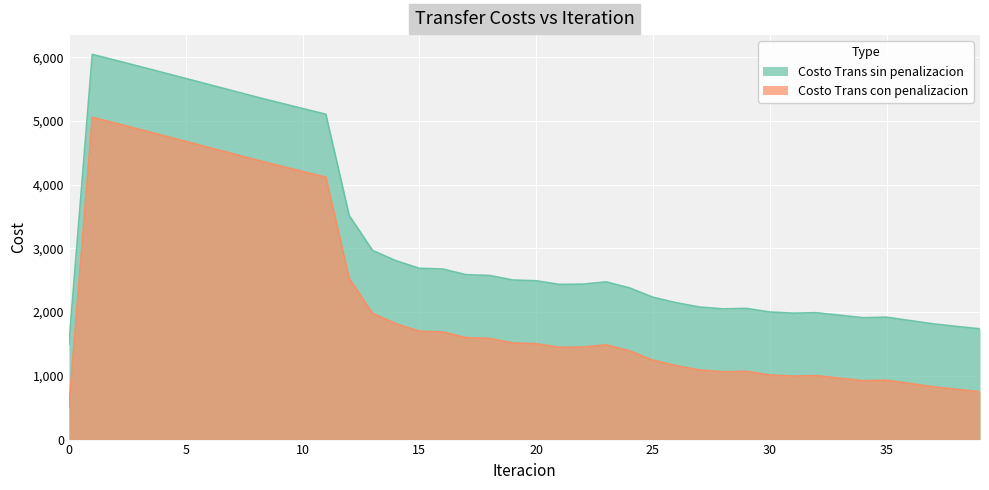

What are all the series names shown in the legend?

Costo Trans sin penalizacion, Costo Trans con penalizacion